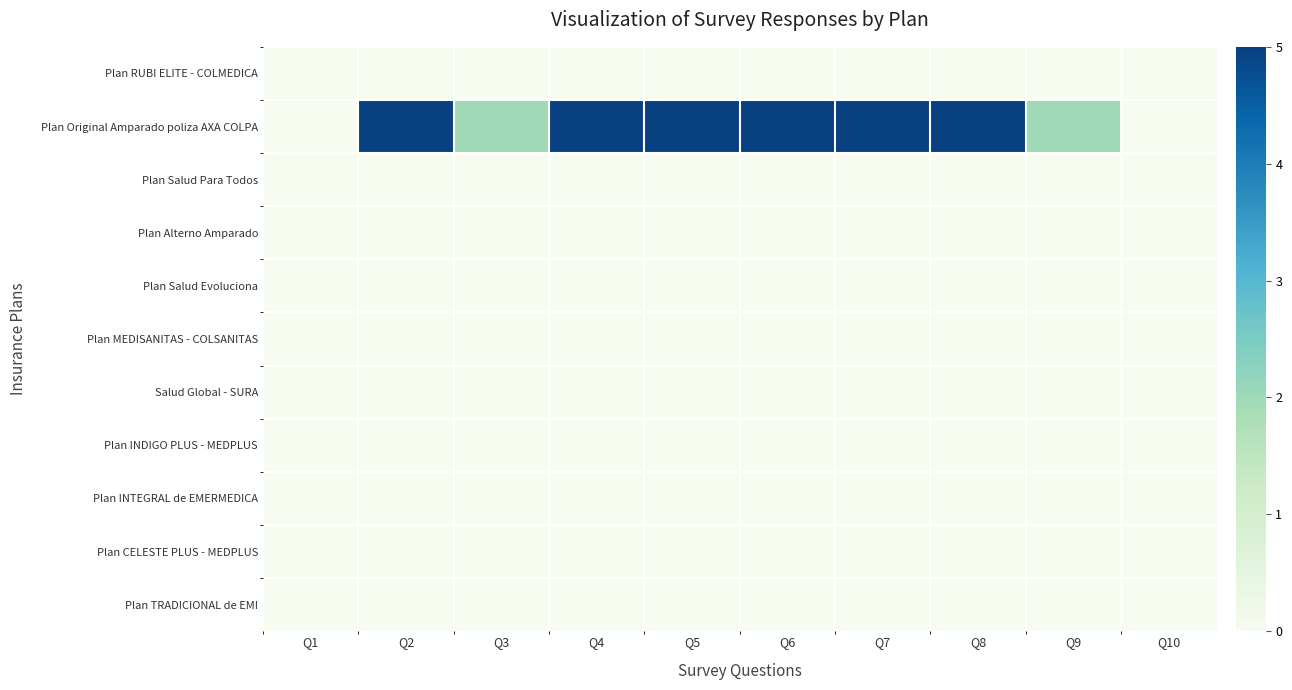

Reading left to right, list all the values displayed in this chart.

Plan RUBI ELITE - COLMEDICA: Q1=0	Q2=0	Q3=0	Q4=0	Q5=0	Q6=0	Q7=0	Q8=0	Q9=0	Q10=0
Plan Original Amparado poliza AXA COLPA: Q1=0	Q2=5	Q3=2	Q4=5	Q5=5	Q6=5	Q7=5	Q8=5	Q9=2	Q10=0
Plan Salud Para Todos: Q1=0	Q2=0	Q3=0	Q4=0	Q5=0	Q6=0	Q7=0	Q8=0	Q9=0	Q10=0
Plan Alterno Amparado: Q1=0	Q2=0	Q3=0	Q4=0	Q5=0	Q6=0	Q7=0	Q8=0	Q9=0	Q10=0
Plan Salud Evoluciona: Q1=0	Q2=0	Q3=0	Q4=0	Q5=0	Q6=0	Q7=0	Q8=0	Q9=0	Q10=0
Plan MEDISANITAS - COLSANITAS: Q1=0	Q2=0	Q3=0	Q4=0	Q5=0	Q6=0	Q7=0	Q8=0	Q9=0	Q10=0
Salud Global - SURA: Q1=0	Q2=0	Q3=0	Q4=0	Q5=0	Q6=0	Q7=0	Q8=0	Q9=0	Q10=0
Plan INDIGO PLUS - MEDPLUS: Q1=0	Q2=0	Q3=0	Q4=0	Q5=0	Q6=0	Q7=0	Q8=0	Q9=0	Q10=0
Plan INTEGRAL de EMERMEDICA: Q1=0	Q2=0	Q3=0	Q4=0	Q5=0	Q6=0	Q7=0	Q8=0	Q9=0	Q10=0
Plan CELESTE PLUS - MEDPLUS: Q1=0	Q2=0	Q3=0	Q4=0	Q5=0	Q6=0	Q7=0	Q8=0	Q9=0	Q10=0
Plan TRADICIONAL de EMI: Q1=0	Q2=0	Q3=0	Q4=0	Q5=0	Q6=0	Q7=0	Q8=0	Q9=0	Q10=0